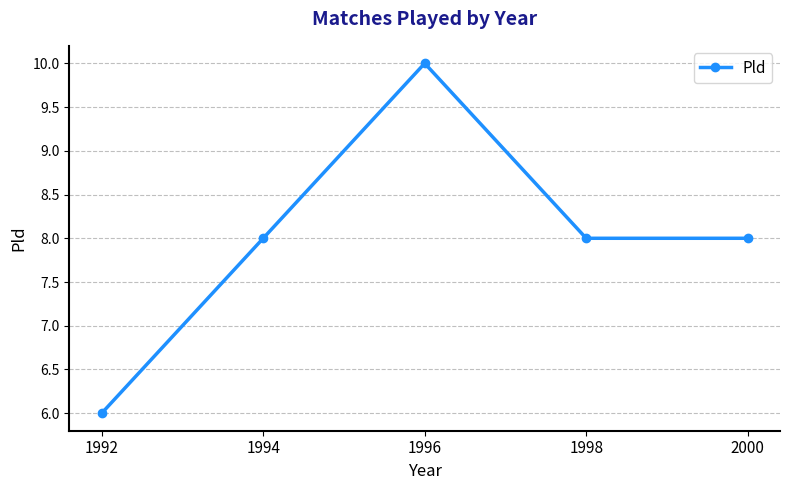

Which category has the lowest value across all series?

1992